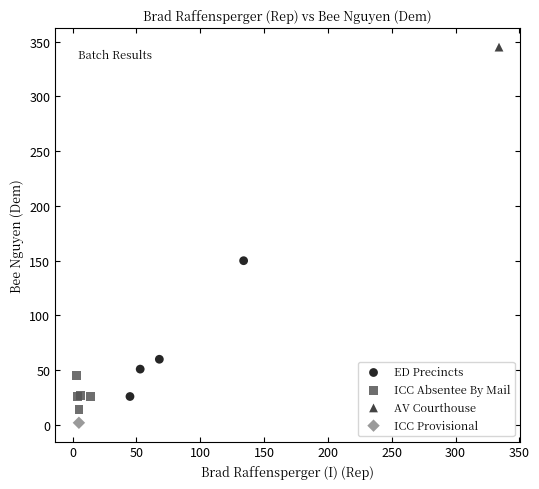

Which series contains the lowest Y value?

ICC Provisional